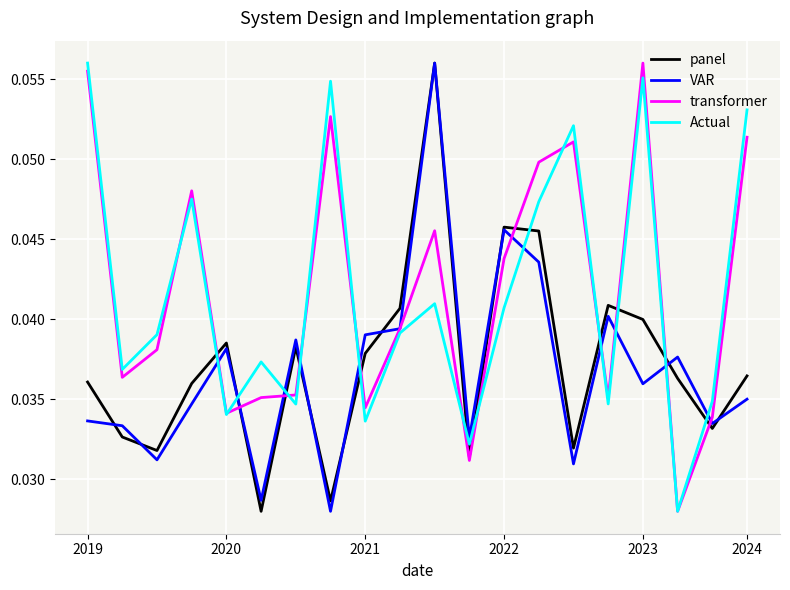

How many intersections are there between Actual and panel?

12